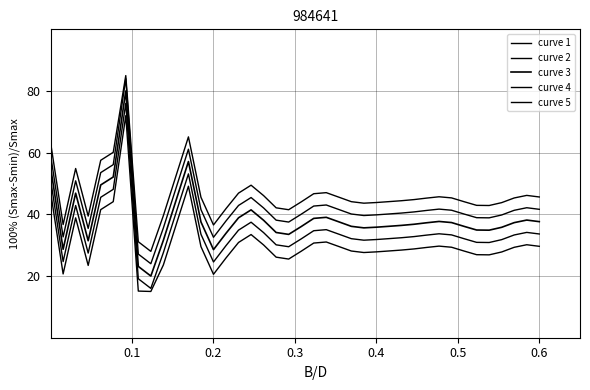

At how many categories does at least one series exceed 84?

1